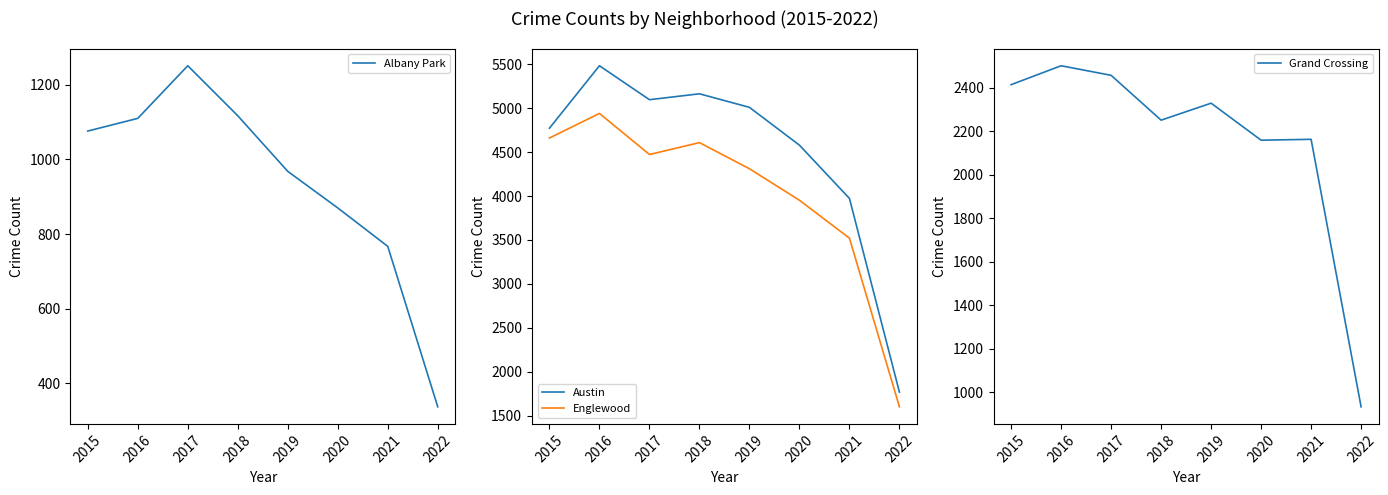

Is the value of Albany Park at 2018 greater than the value of Grand Crossing at 2021?

No